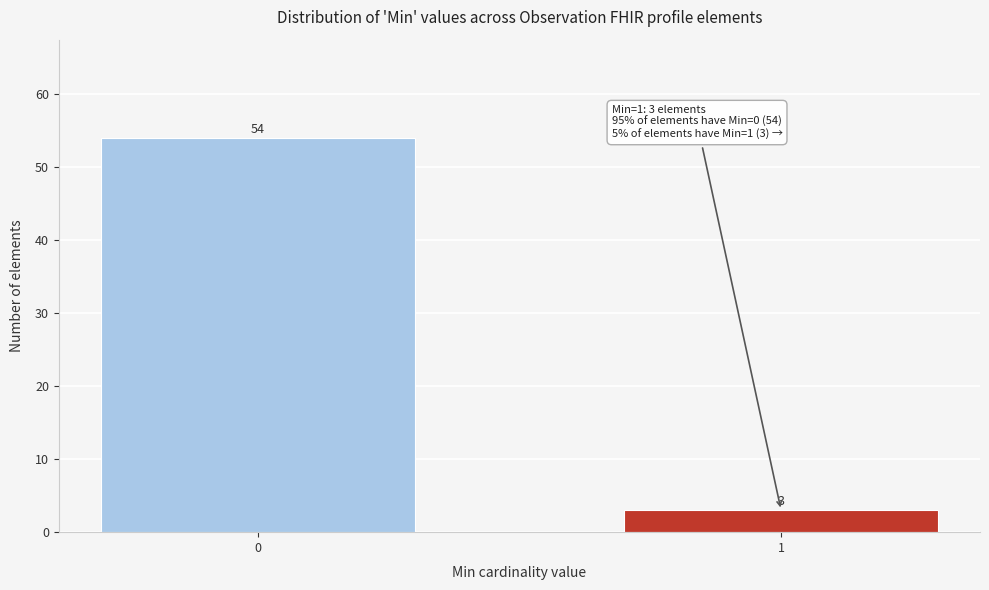

Reading right to left, list all the values displayed in this chart.

1=3	0=54